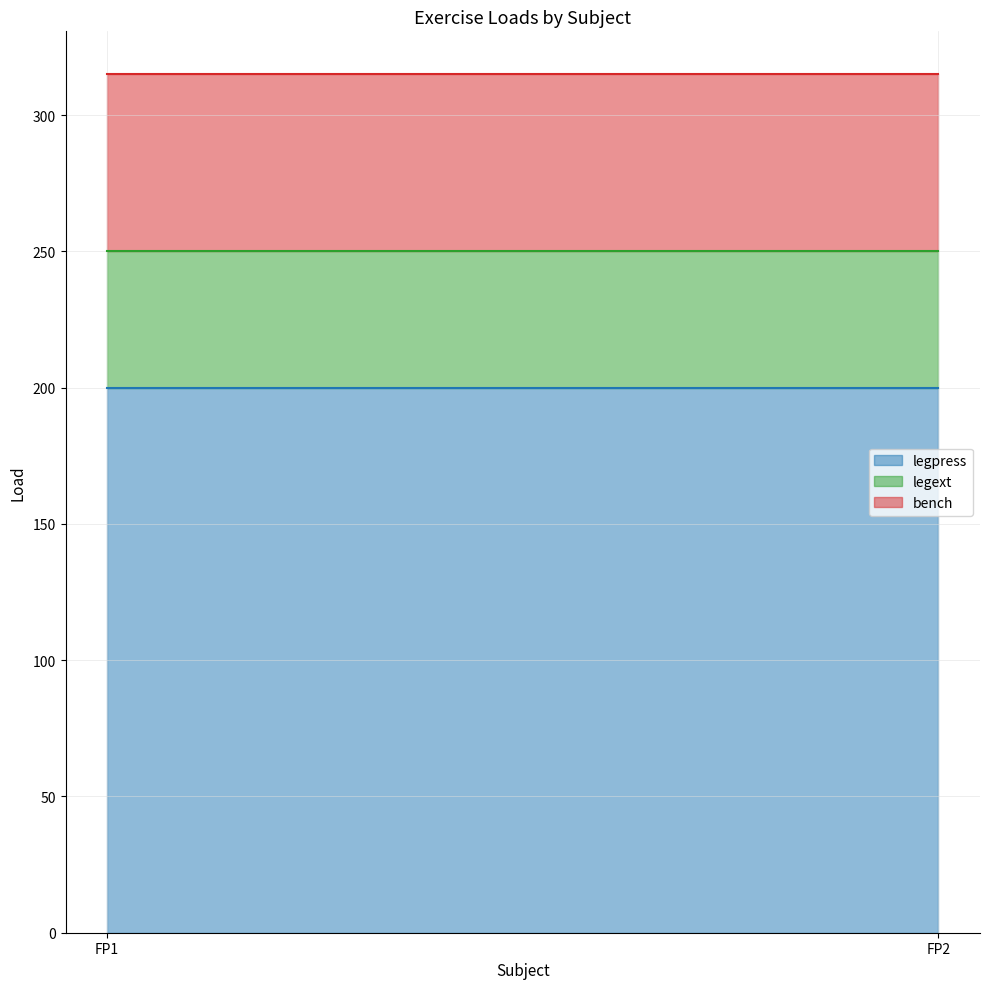

What is the greatest value displayed?

200